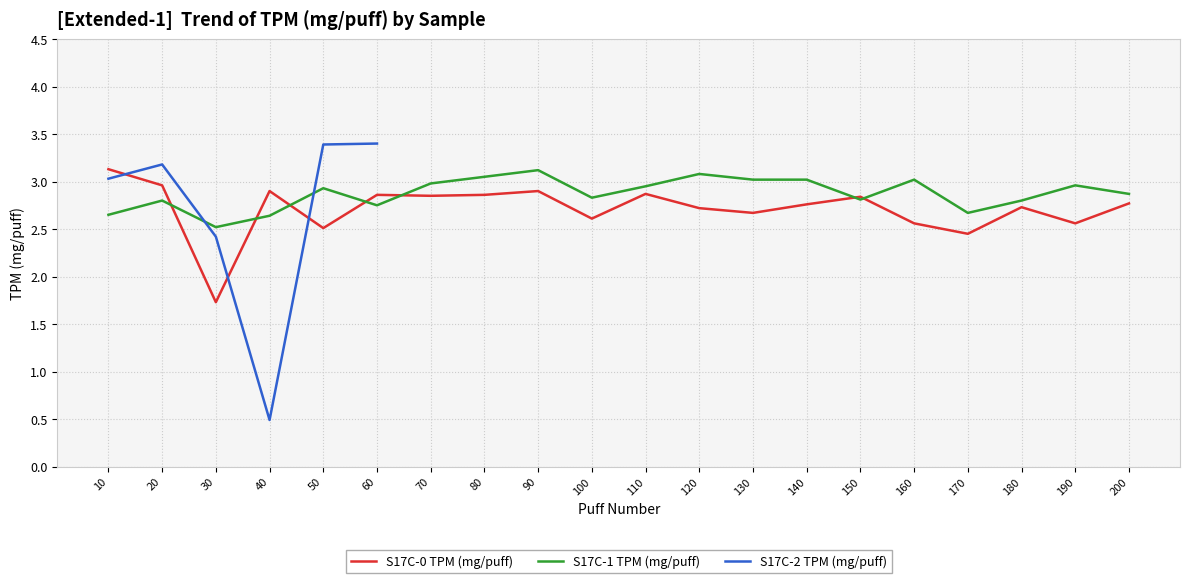

The value of S17C-0 TPM (mg/puff) at 30 is 1.7. True or false?

True